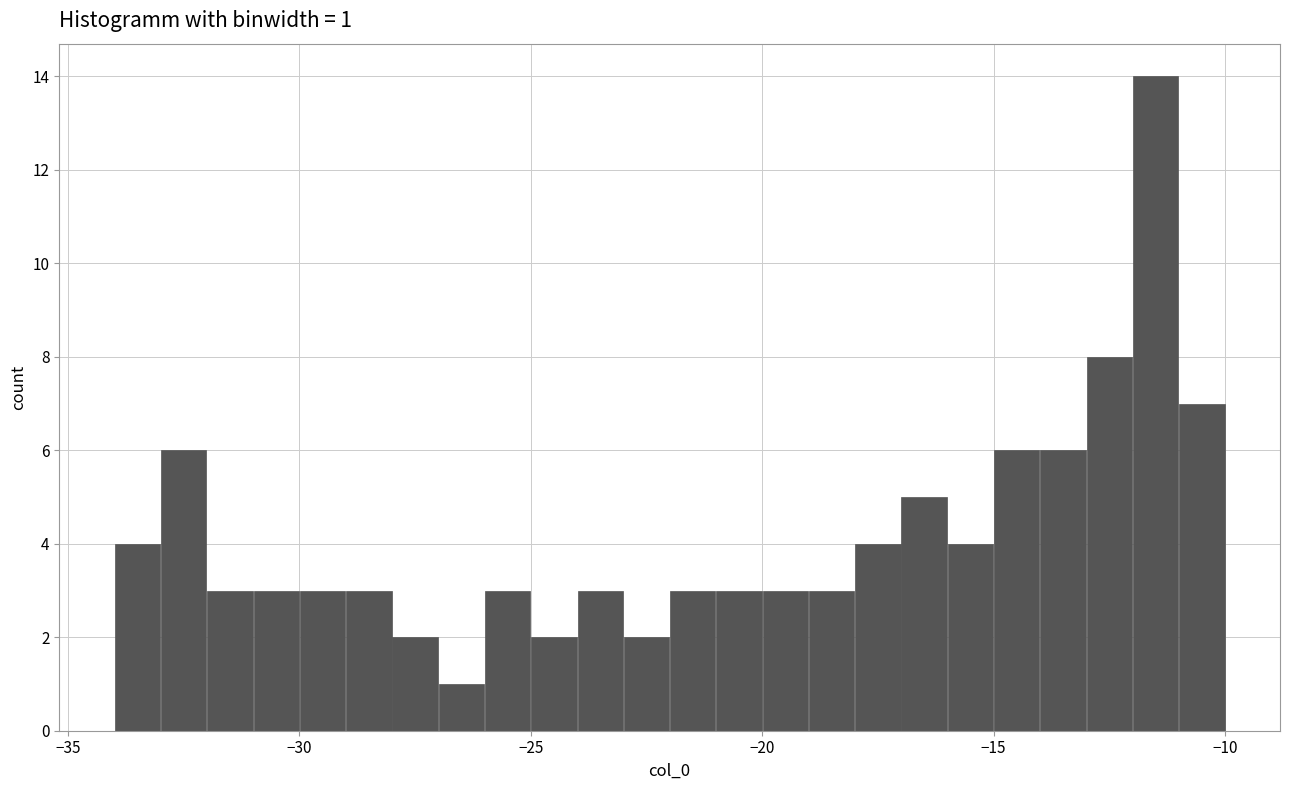

Around what value on the x-axis is the tallest bar? Give the approximate position of its centre, as read against the axis.

-11.5